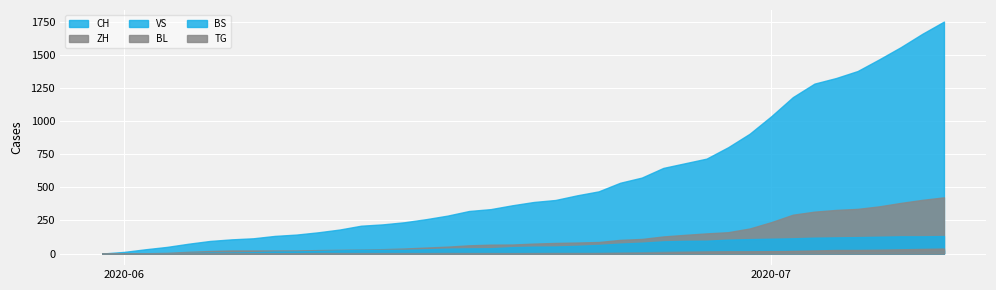

Which series has the widest spread of values?

CH